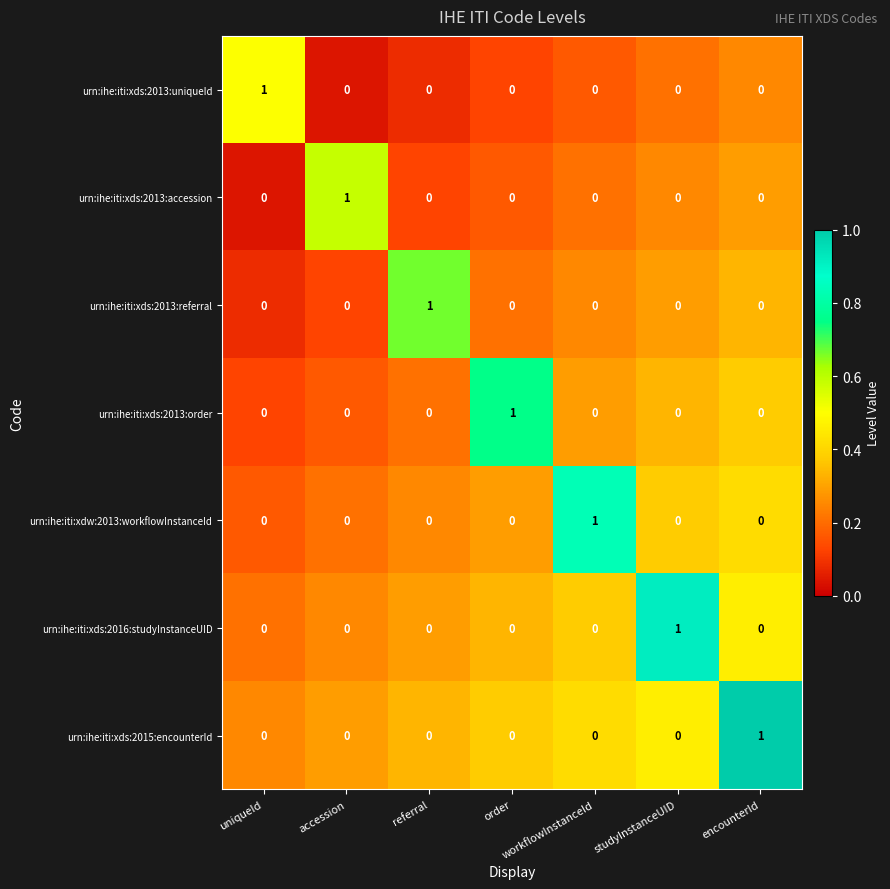

At which label does urn:ihe:iti:xds:2013:accession reach its peak?

accession